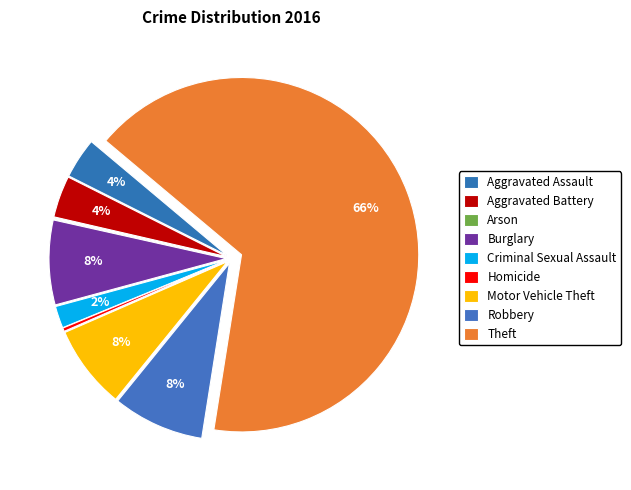

To the nearest percent, what is the average slice percentage?

11%